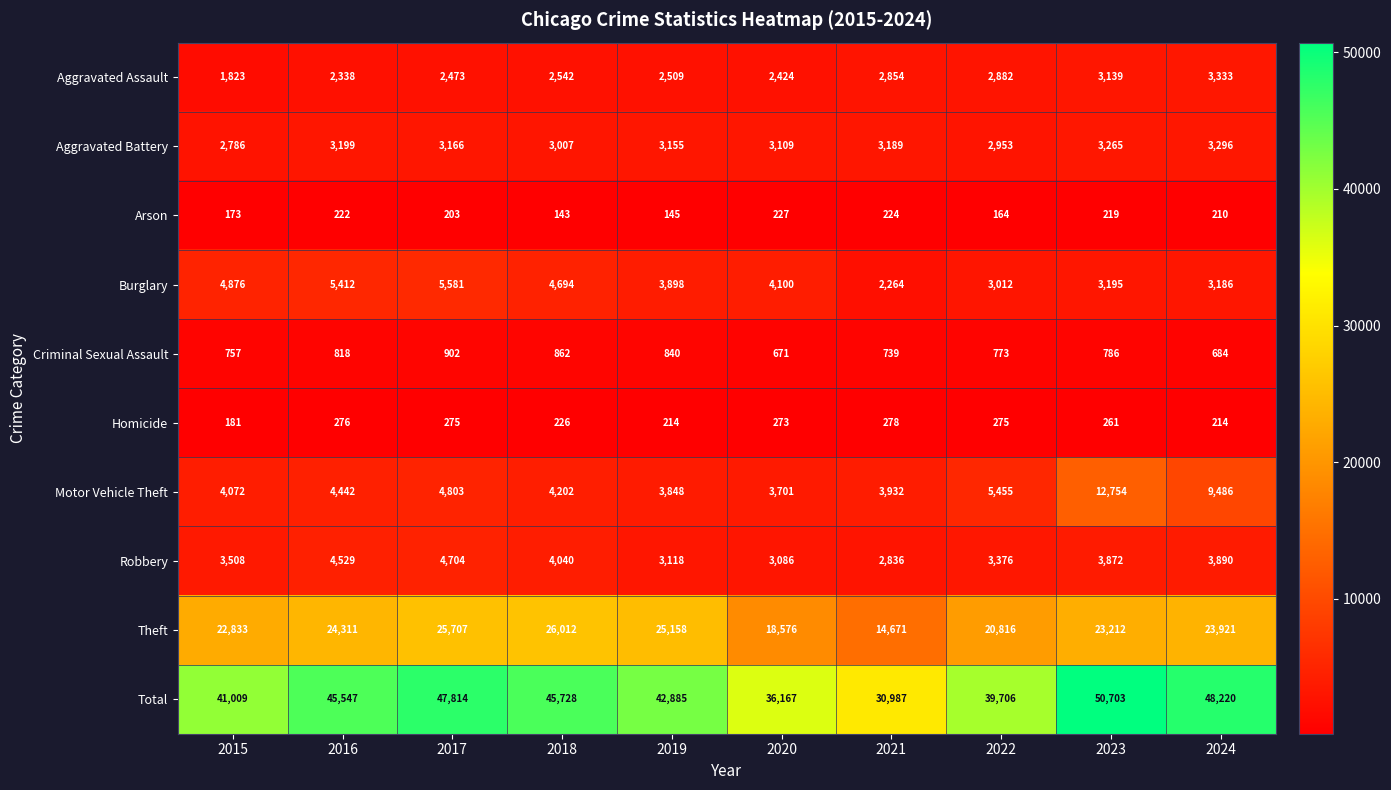

What is the sum of all Theft values?

225217